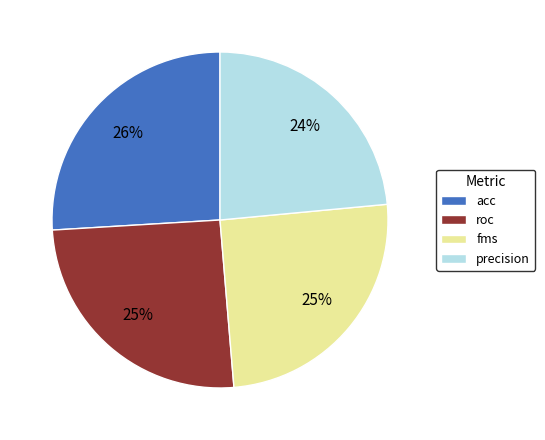

Do precision and fms together represent more than half of the pie?

No